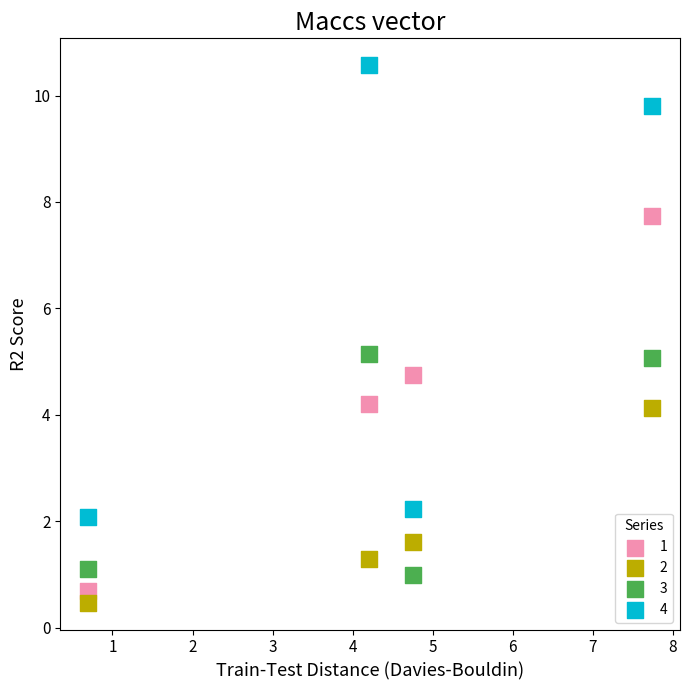

What are all the series names shown in the legend?

1, 2, 3, 4